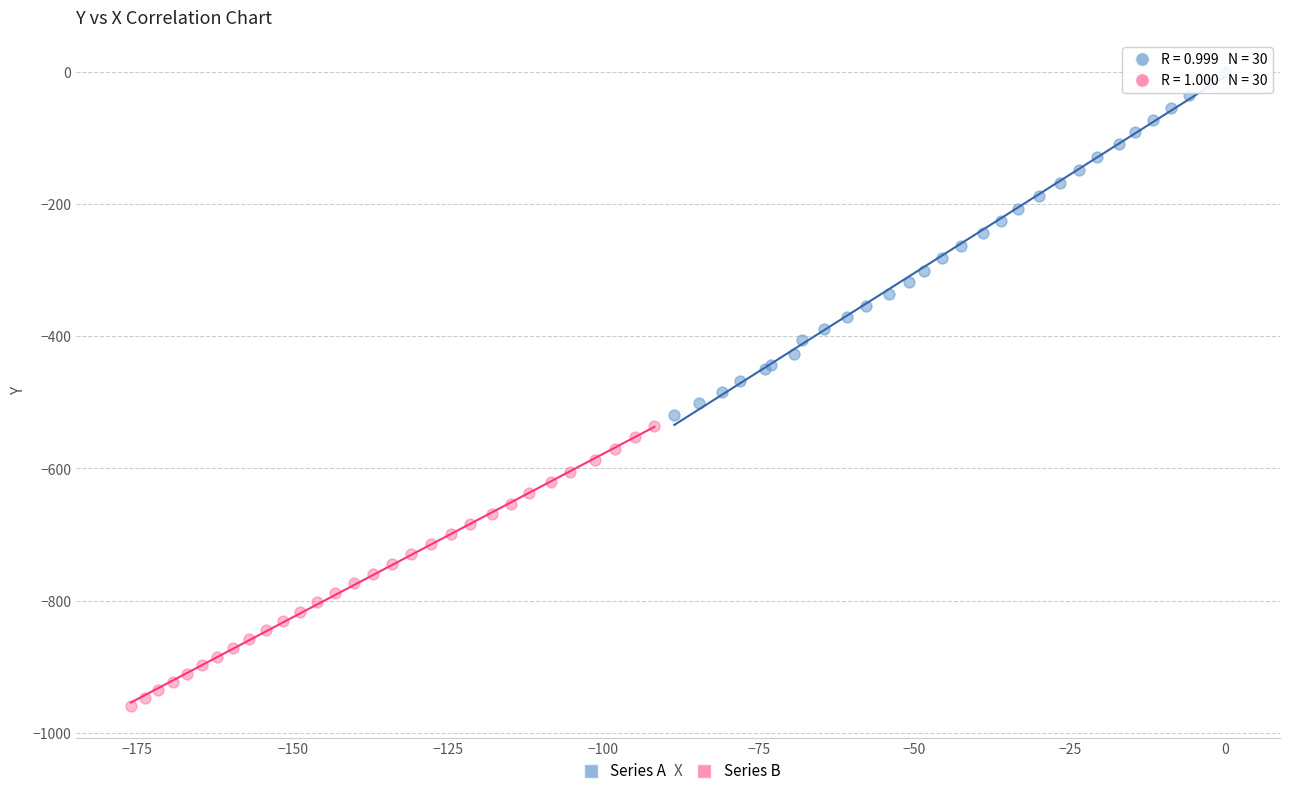

Which series contains the highest Y value?

Series A